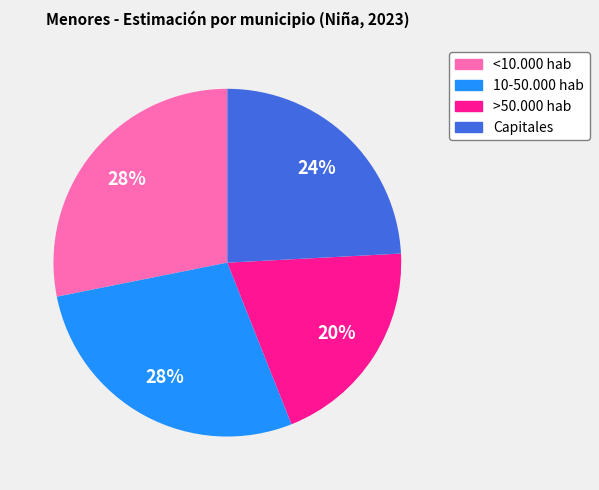

Which has a higher value, >50.000 hab or Capitales?

Capitales